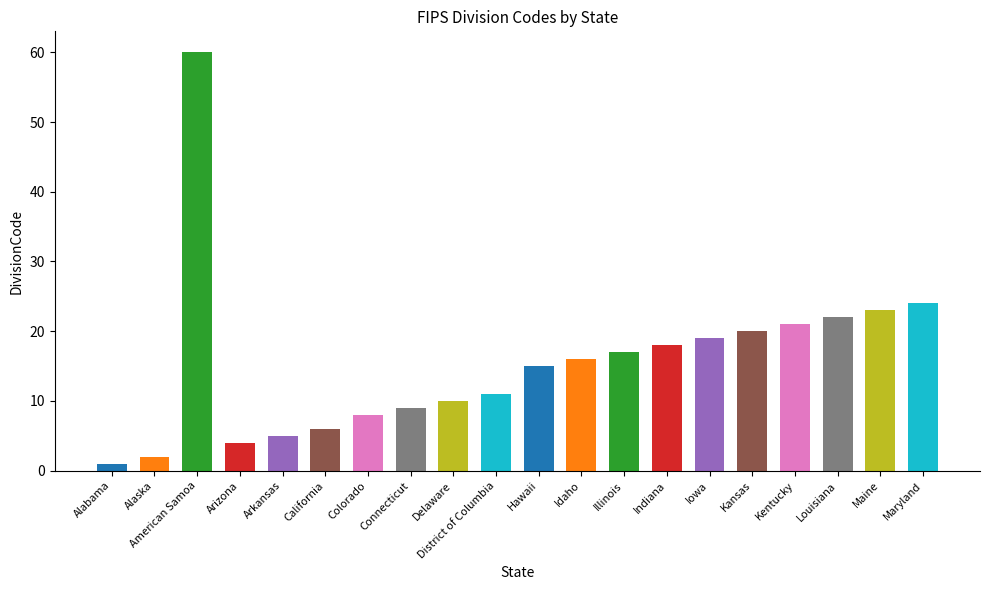

Reading right to left, transcribe all the data shown in this chart.

Maryland=24	Maine=23	Louisiana=22	Kentucky=21	Kansas=20	Iowa=19	Indiana=18	Illinois=17	Idaho=16	Hawaii=15	District of Columbia=11	Delaware=10	Connecticut=9	Colorado=8	California=6	Arkansas=5	Arizona=4	American Samoa=60	Alaska=2	Alabama=1